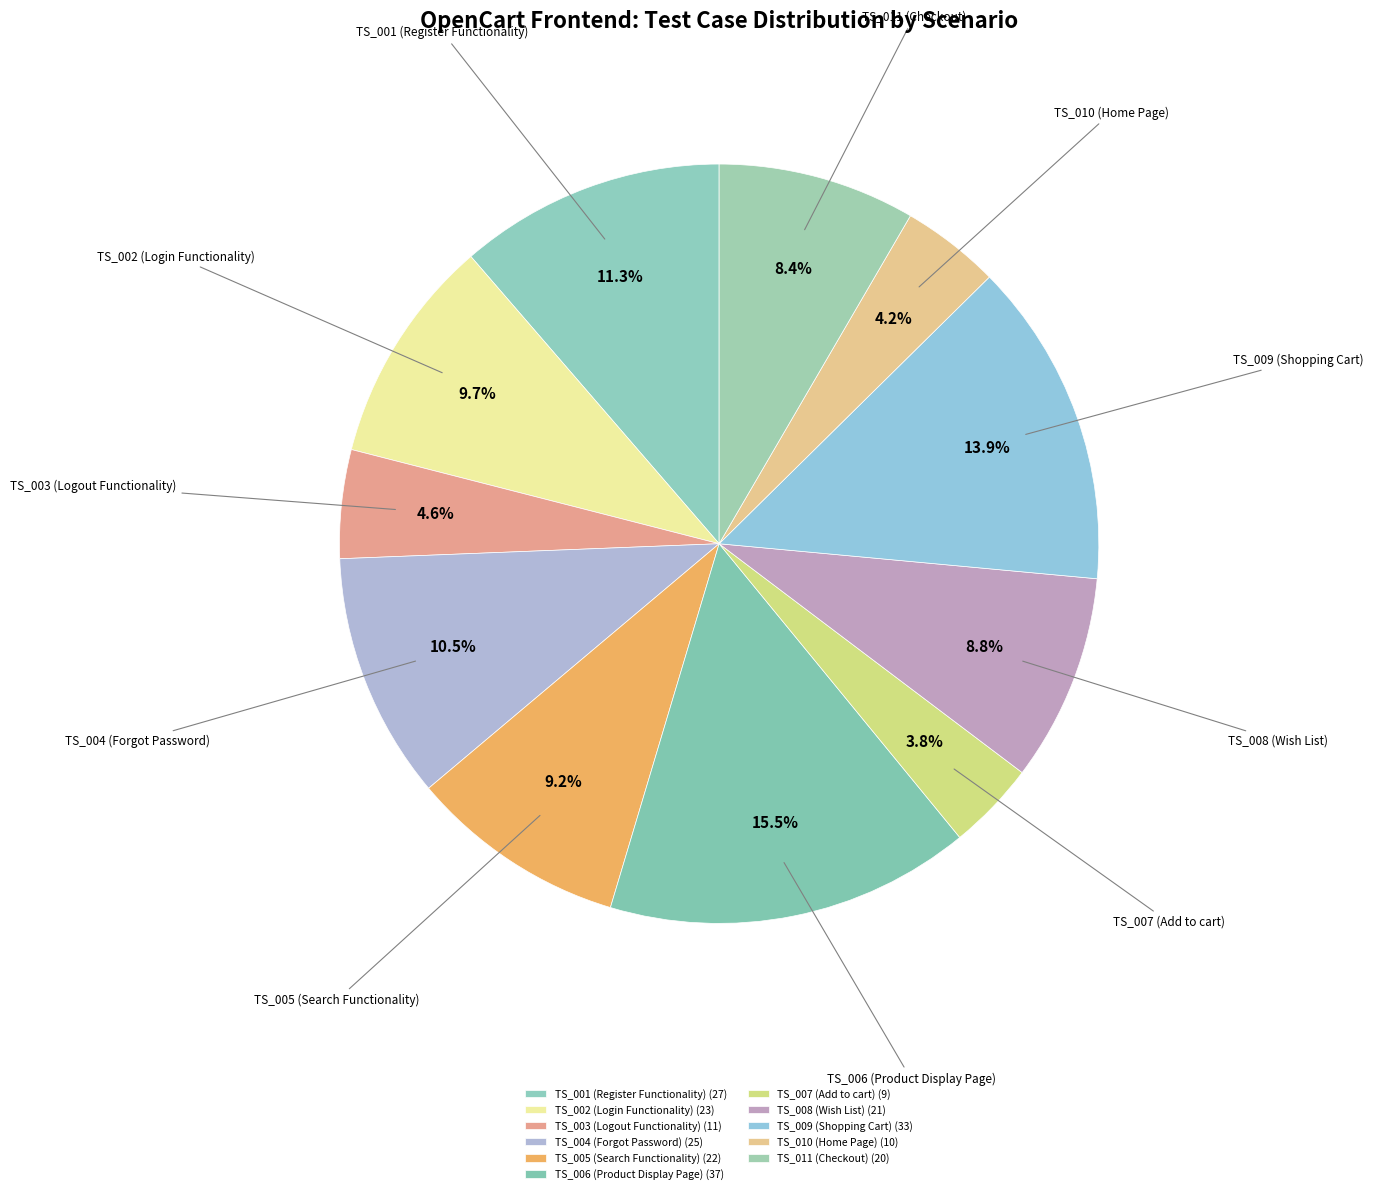

How many segments does this pie chart have?

11